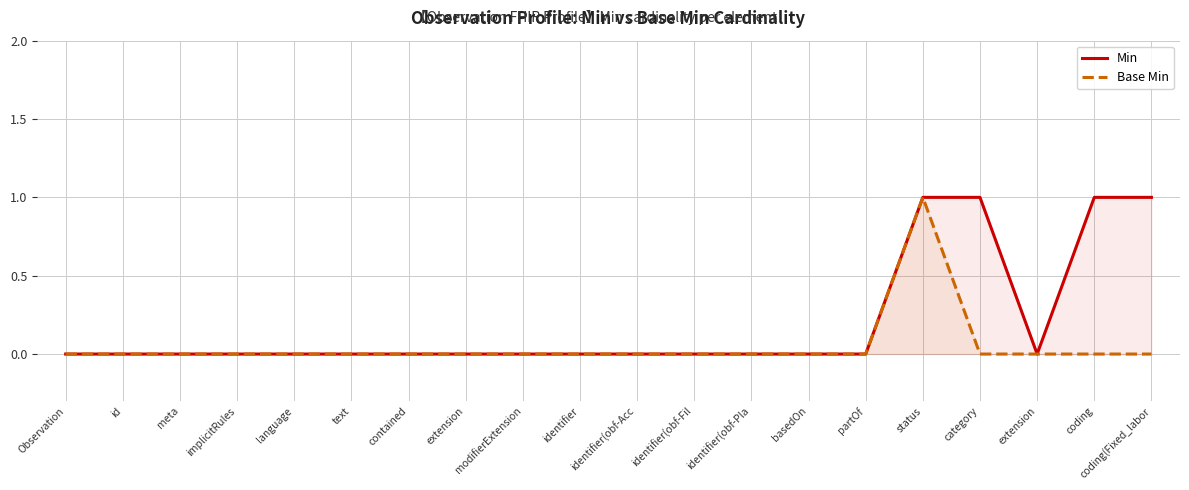

List the series in order of their peak value, lowest first.

Min, Base Min